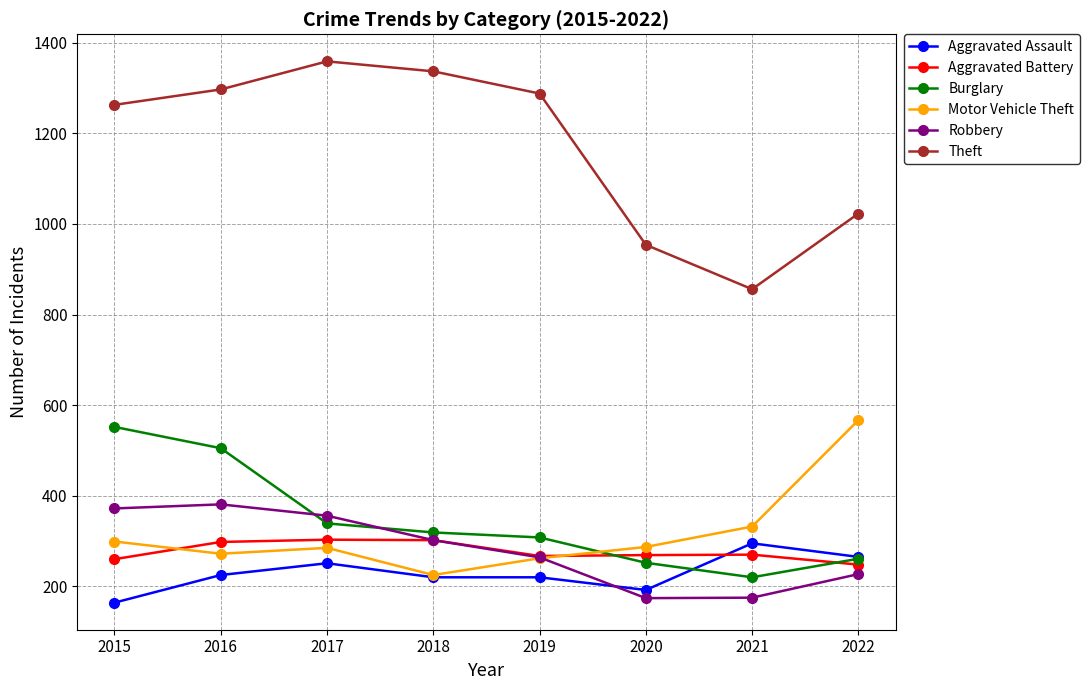

True or false: Robbery has a value of 140 at 2018.

False